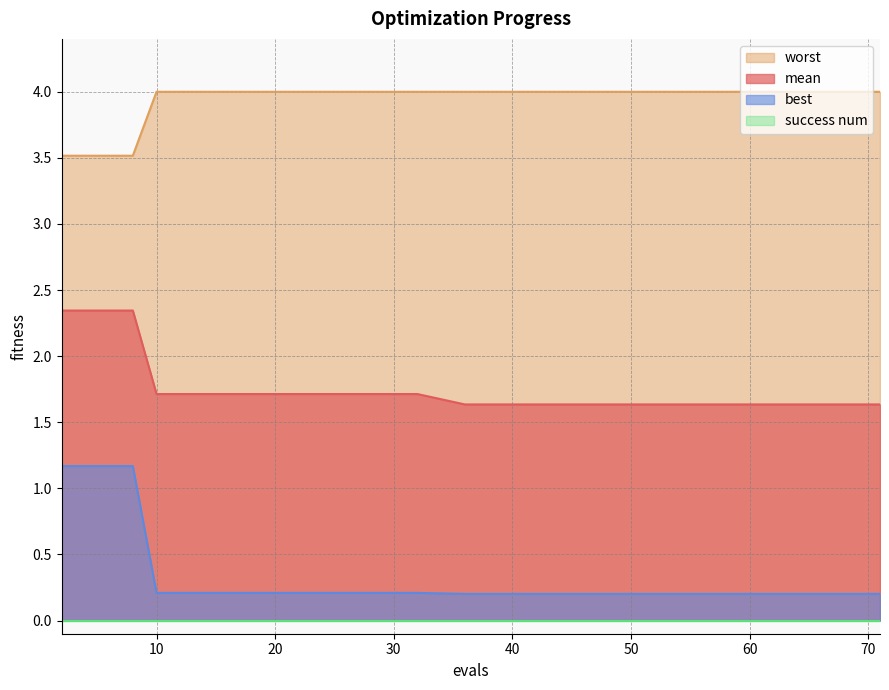

Count the best values in the range 0 to 1.

13